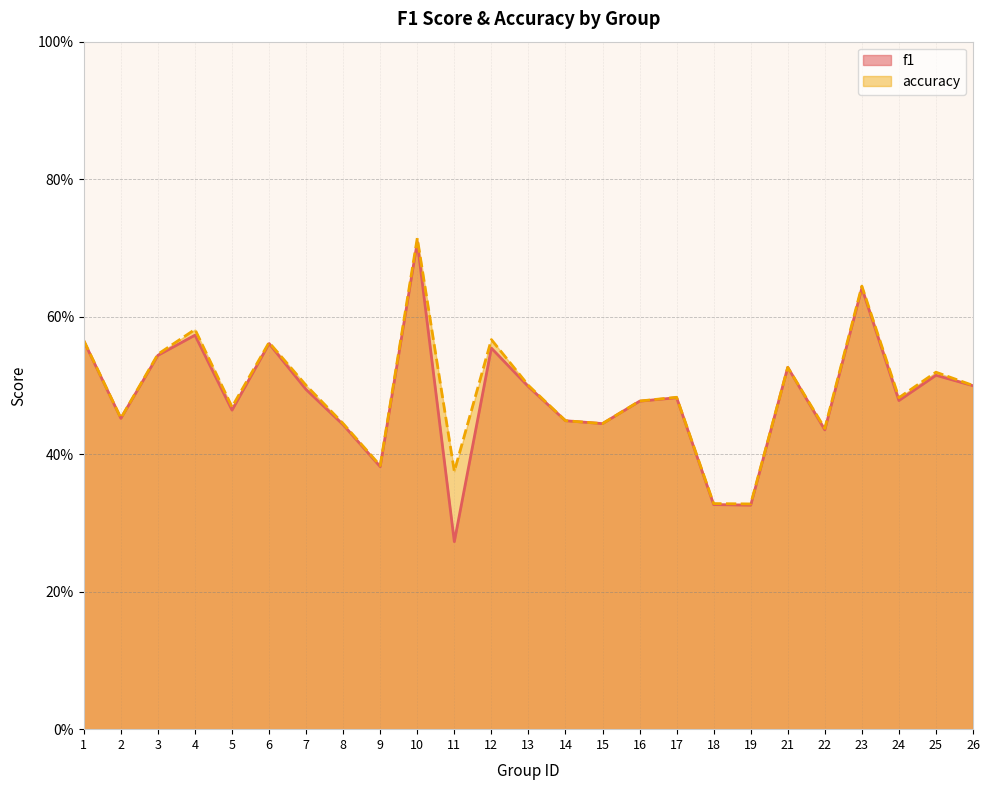

True or false: f1 and accuracy intersect in this chart.

False